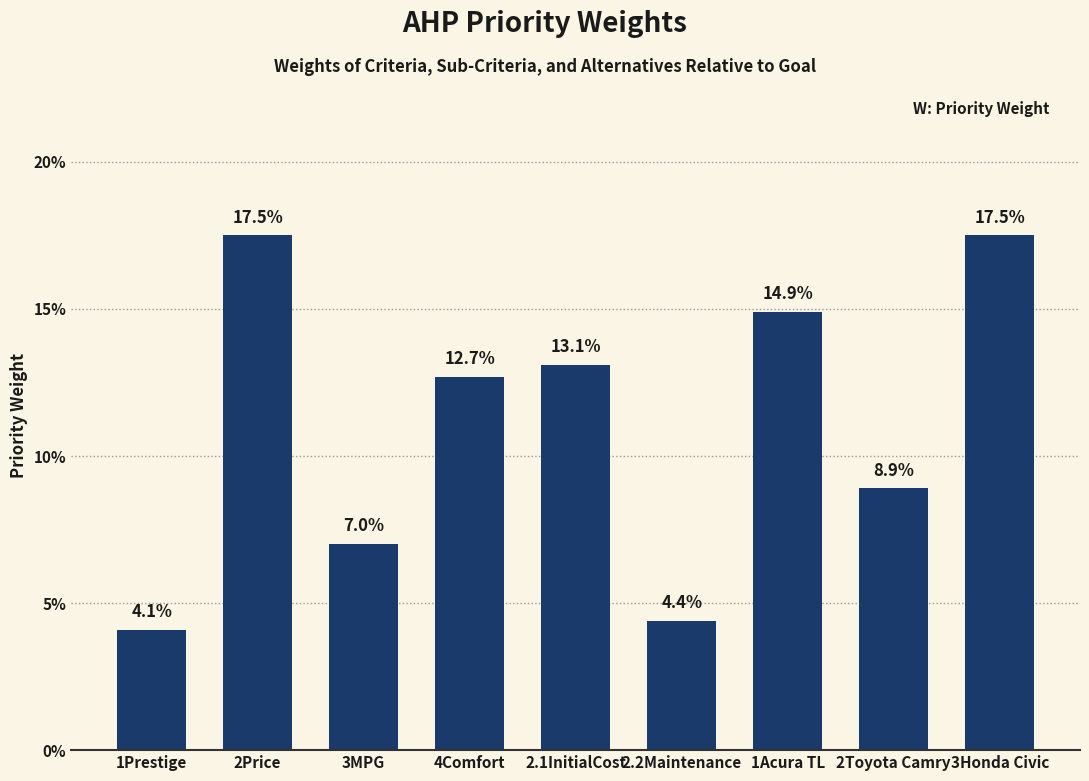

Reading left to right, extract all data points from this chart.

1Prestige=0.0	2Price=0.2	3MPG=0.1	4Comfort=0.1	2.1InitialCost=0.1	2.2Maintenance=0.0	1Acura TL=0.1	2Toyota Camry=0.1	3Honda Civic=0.2